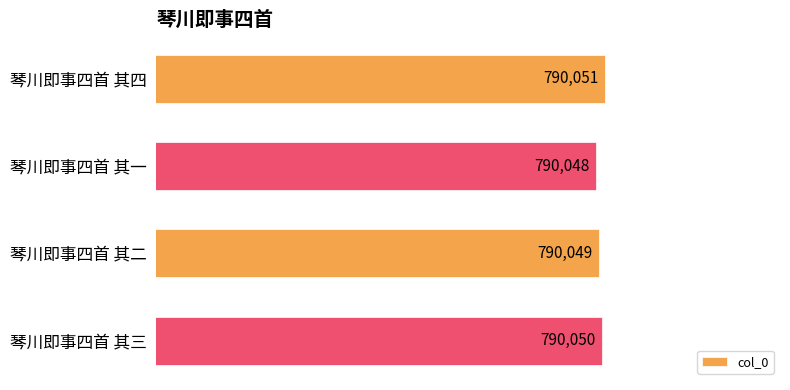

Rank the categories by value from highest to lowest.

琴川即事四首 其四, 琴川即事四首 其三, 琴川即事四首 其二, 琴川即事四首 其一